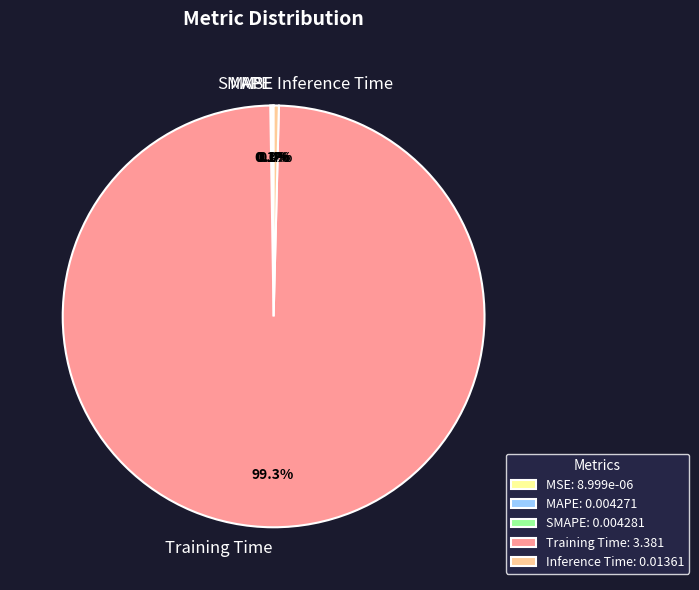

Is there any slice that represents more than half of the pie?

Yes